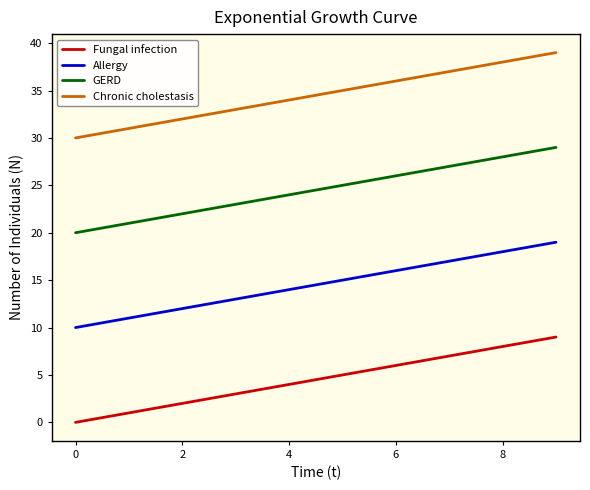

What is the difference between the maximum and minimum values in the GERD series?

9